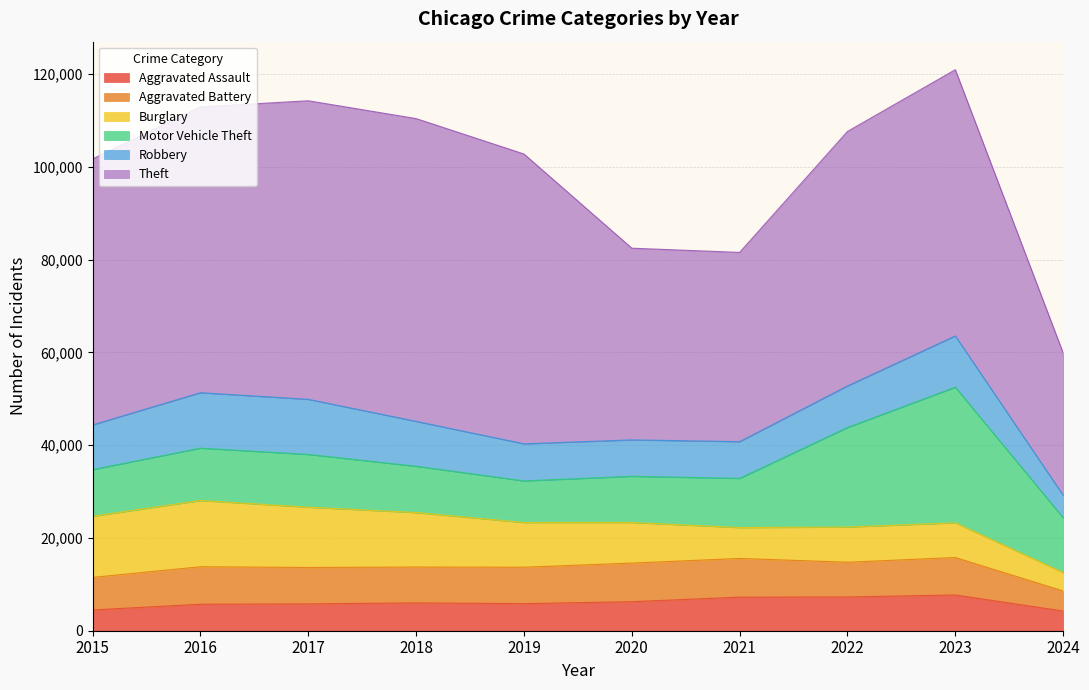

Reading left to right, list all the values displayed in this chart.

Aggravated Assault: 4480	5713	5793	6001	5841	6265	7242	7280	7710	4249
Aggravated Battery: 7019	8086	7845	7735	7858	8320	8347	7489	8079	4326
Burglary: 13184	14289	13001	11747	9638	8758	6662	7593	7482	3983
Motor Vehicle Theft: 10068	11285	11380	9985	8977	9959	10603	21461	29244	11821
Robbery: 9638	11960	11880	9681	7995	7855	7920	8962	11056	4846
Theft: 57351	61623	64386	65289	62495	41335	40810	54879	57411	30682